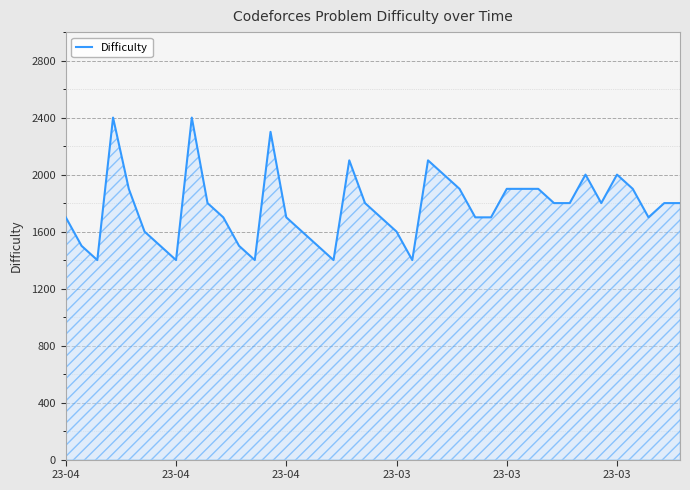

What is the sum of all values?

71000